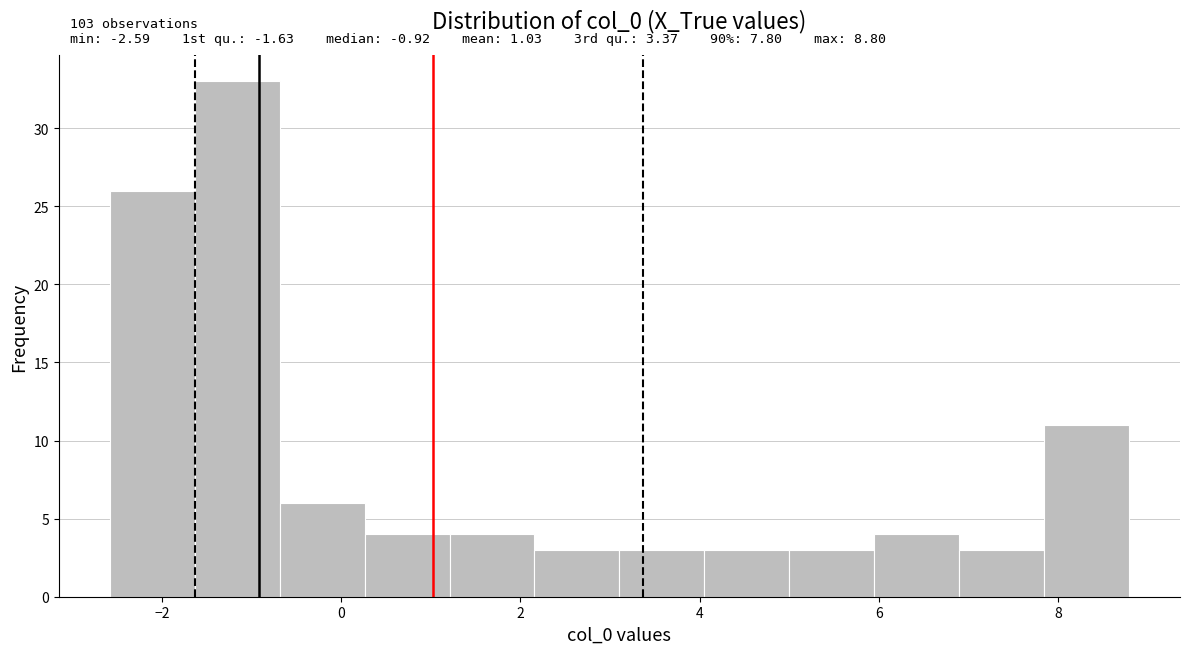

Over which range of the x-axis is the bar tallest?

-1.6 to -0.6